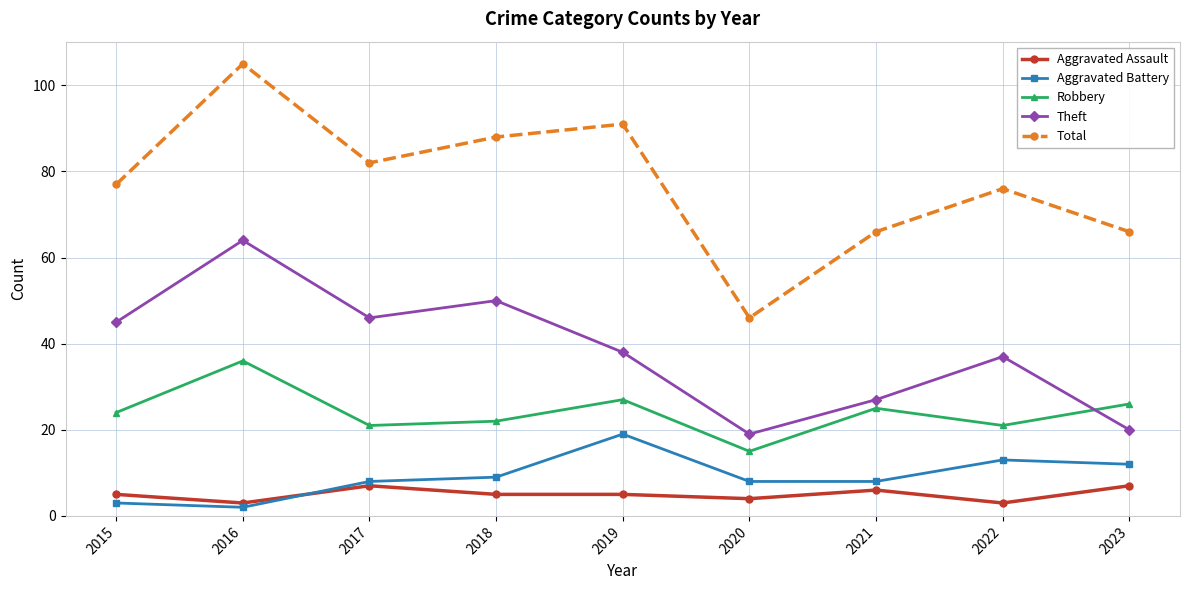

What is the spread (max minus min) of values at 2020?

42